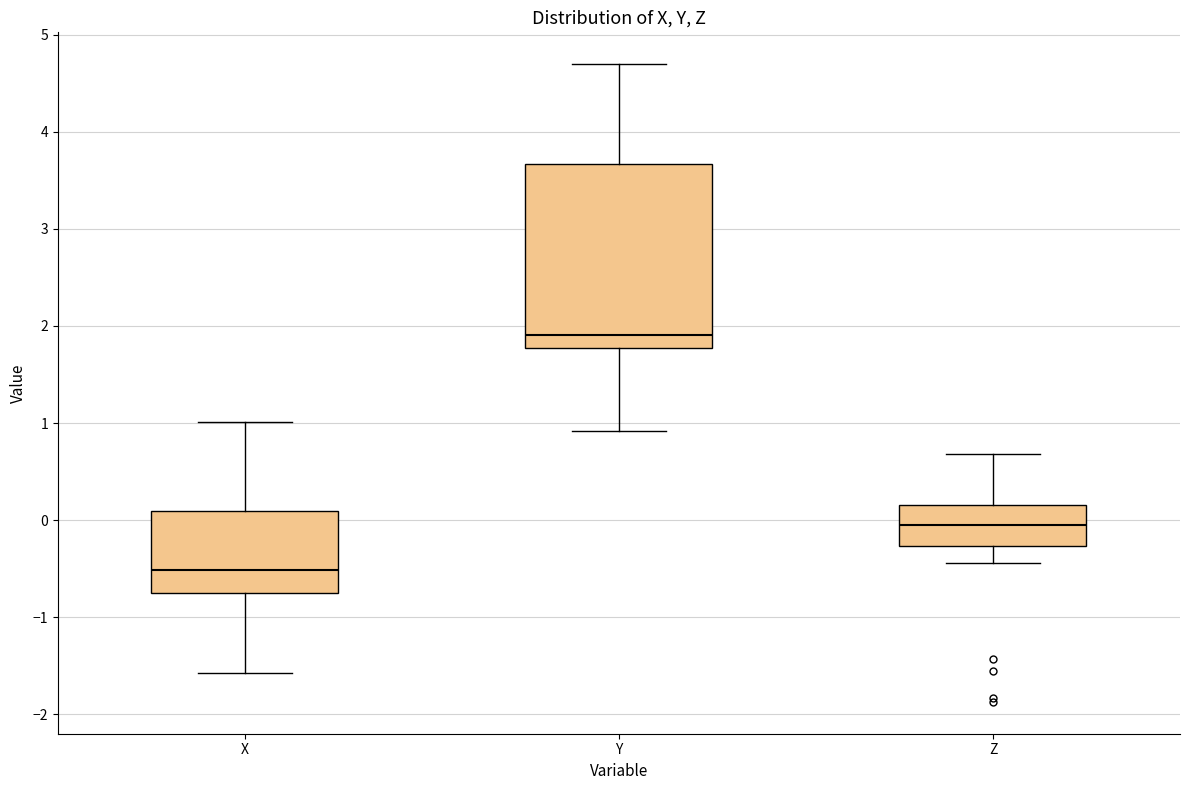

Reading left to right, transcribe this box plot: for each box, give where its median line is, the range the box spans, and where its two whiskers end, as read against the y-axis. The values are not printed on the chart, so give them approximately, as read against the axis.

X: median -0.5, box -0.8 to 0.1, whiskers -1.6 to 1.0
Y: median 1.9, box 1.8 to 3.7, whiskers 0.9 to 4.7
Z: median -0.1, box -0.3 to 0.2, whiskers -0.4 to 0.7